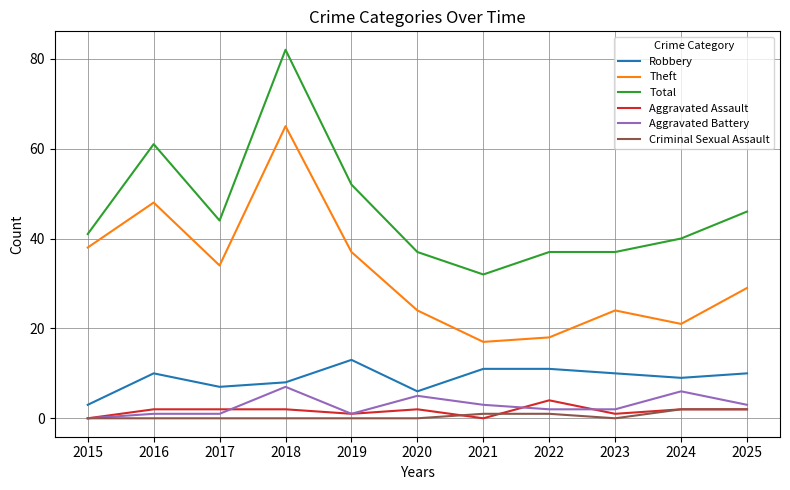

What is the difference between the maximum and minimum values in the Total series?

50